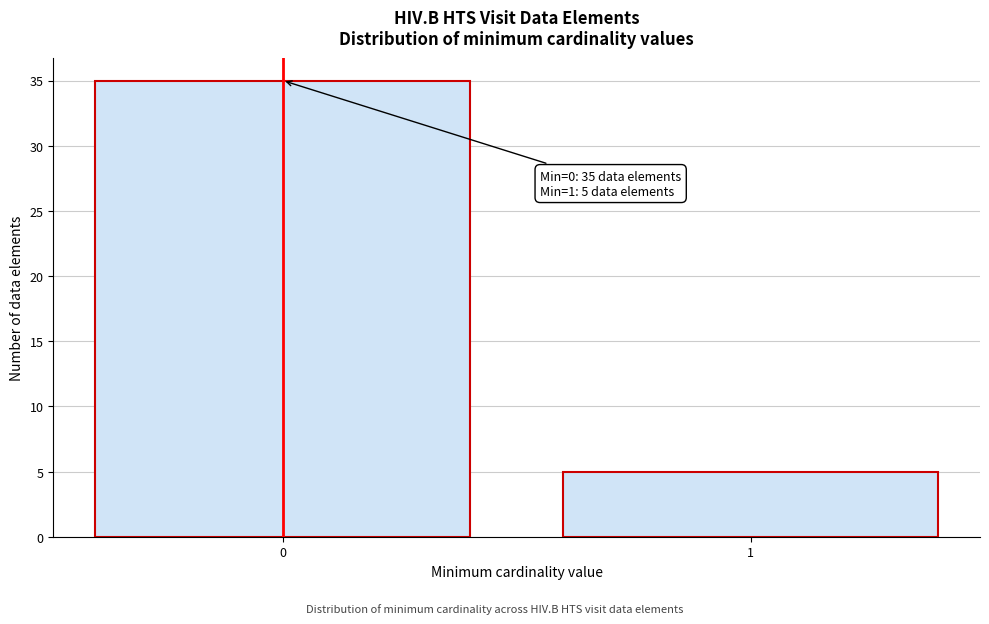

Reading left to right, extract all data points from this chart.

0=35	1=5